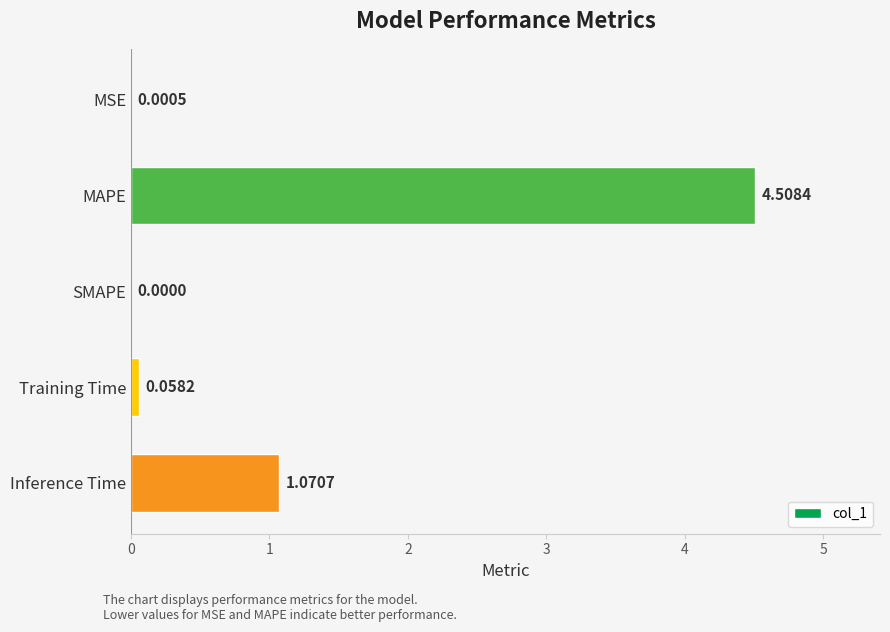

What is the sum of all values?

5.6